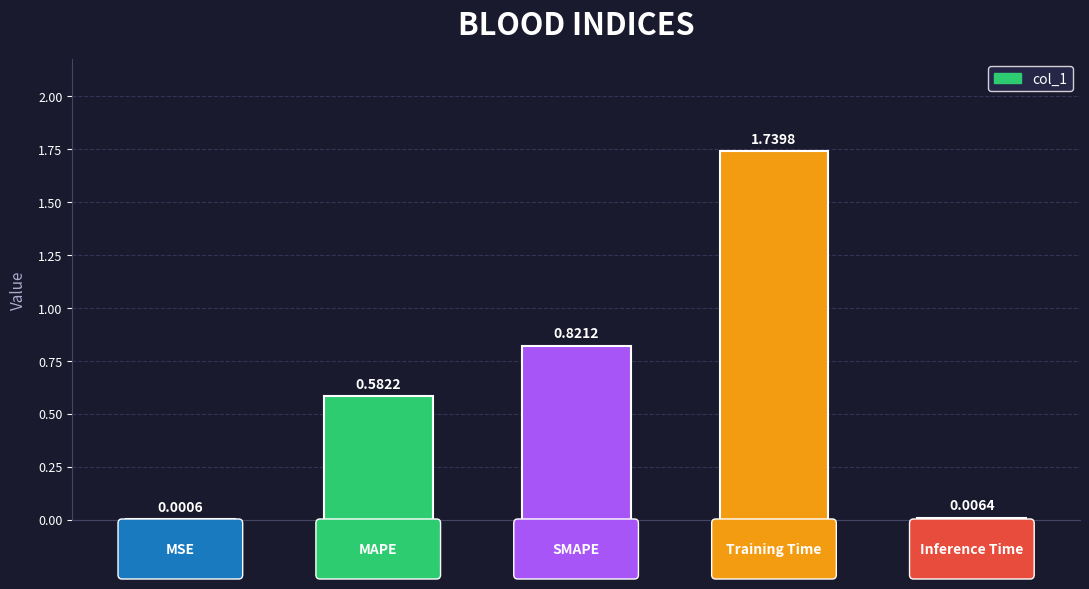

What is the change in value from MAPE to Training Time?

+1.2